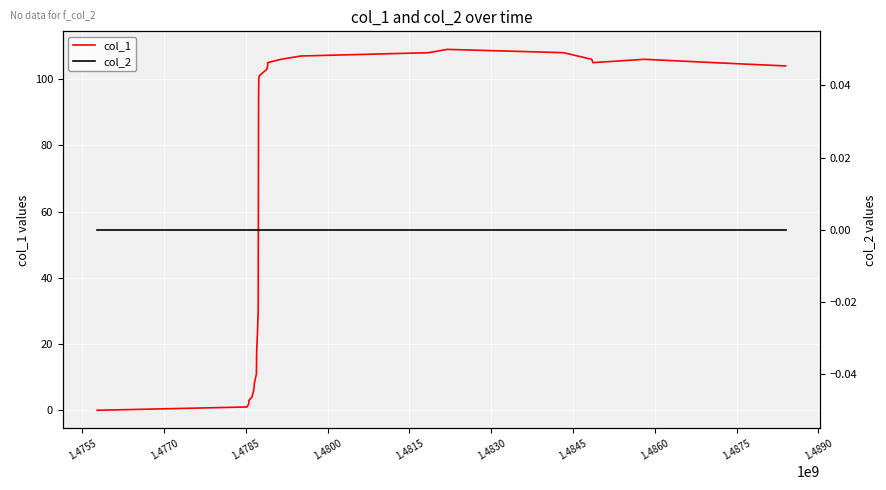

True or false: col_1 has more than 0 interior local peaks.

True